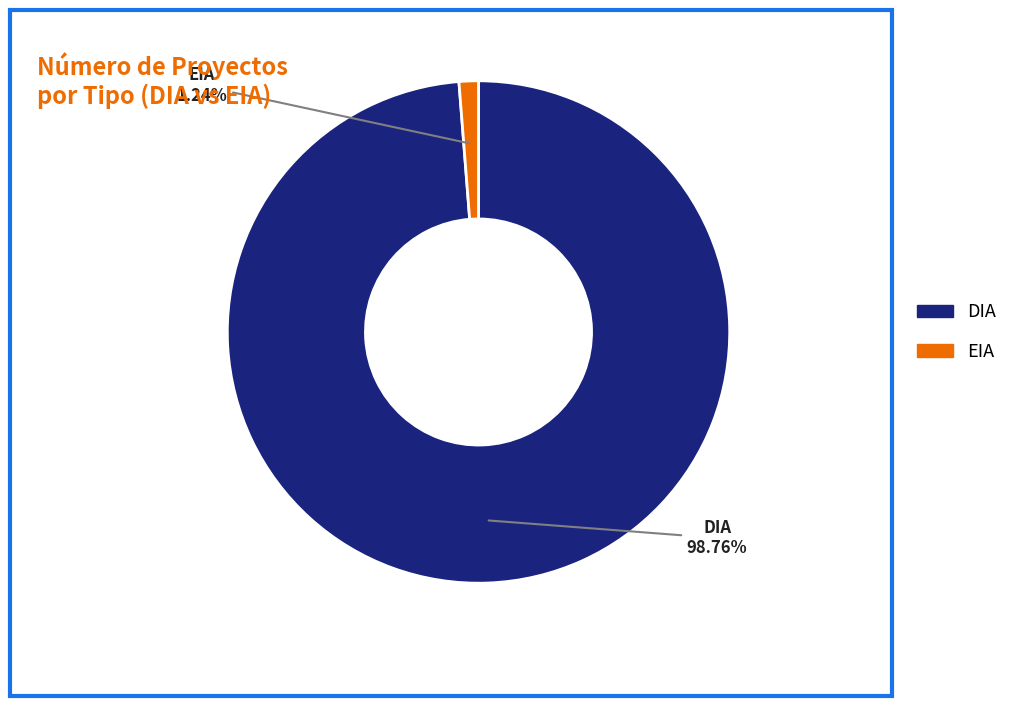

To the nearest percent, what percentage of the pie is EIA?

1%